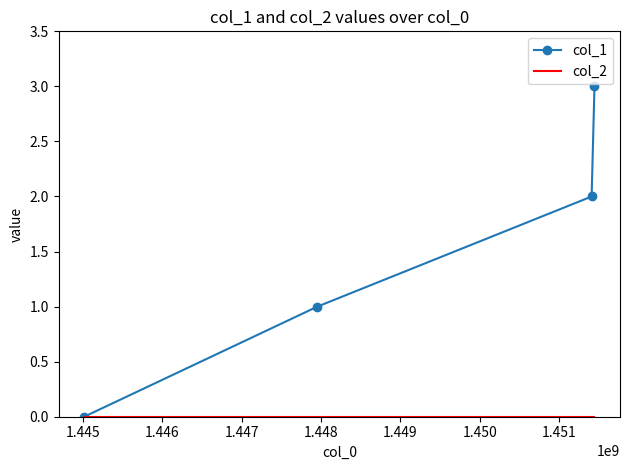

Which series has the largest range (max minus min)?

col_1